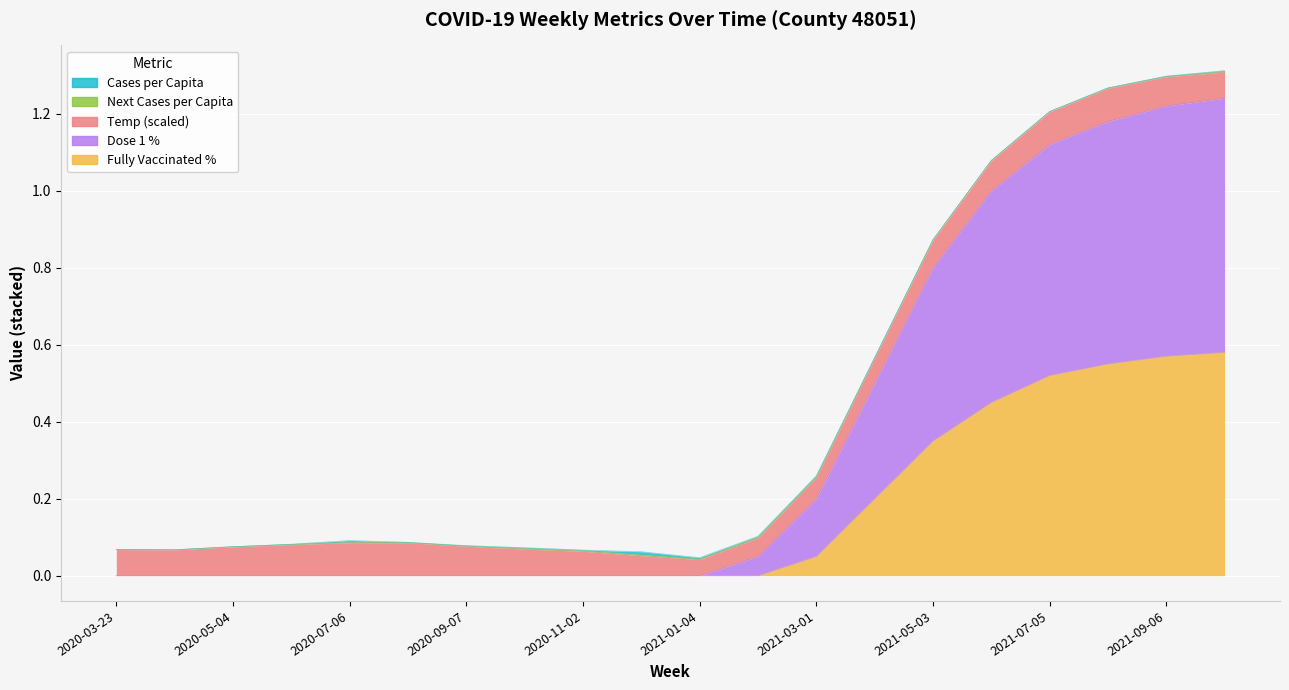

What is the sum of the temp_scaled values at 2020-12-07 and 2021-06-07?

0.1